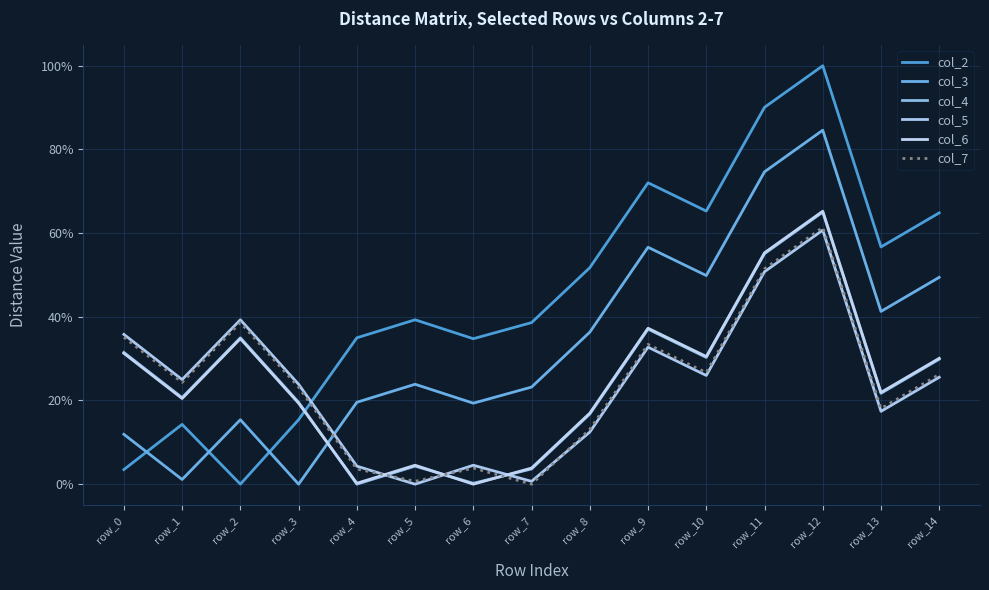

What is the value of the col_3 point at the 5th from the left?

0.2